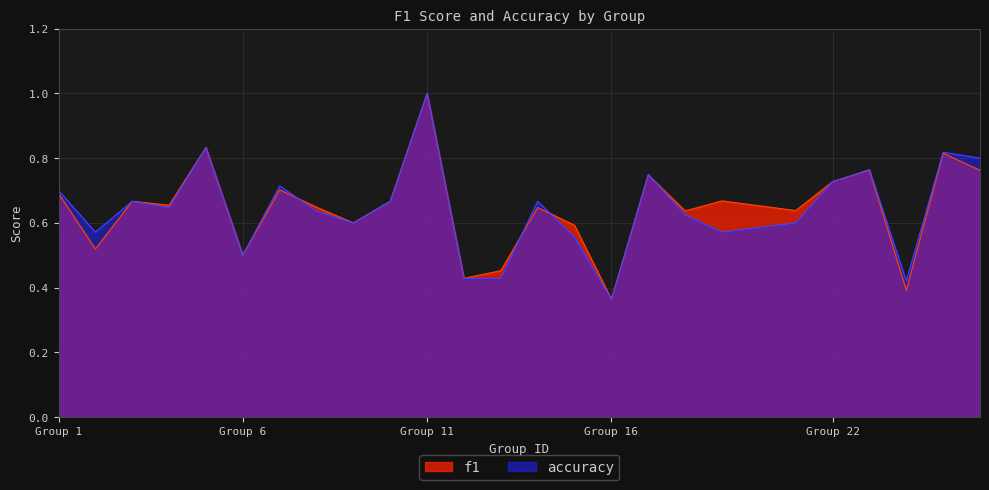

Which series has the widest spread of values?

f1